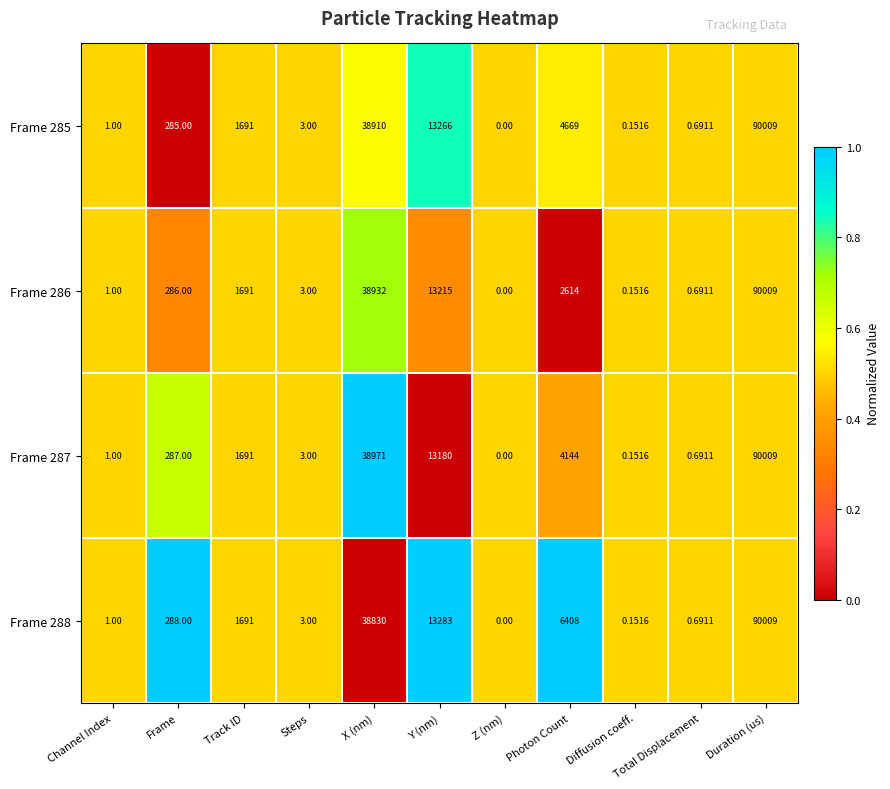

At which category is the sum across all series the highest?

Duration (us)